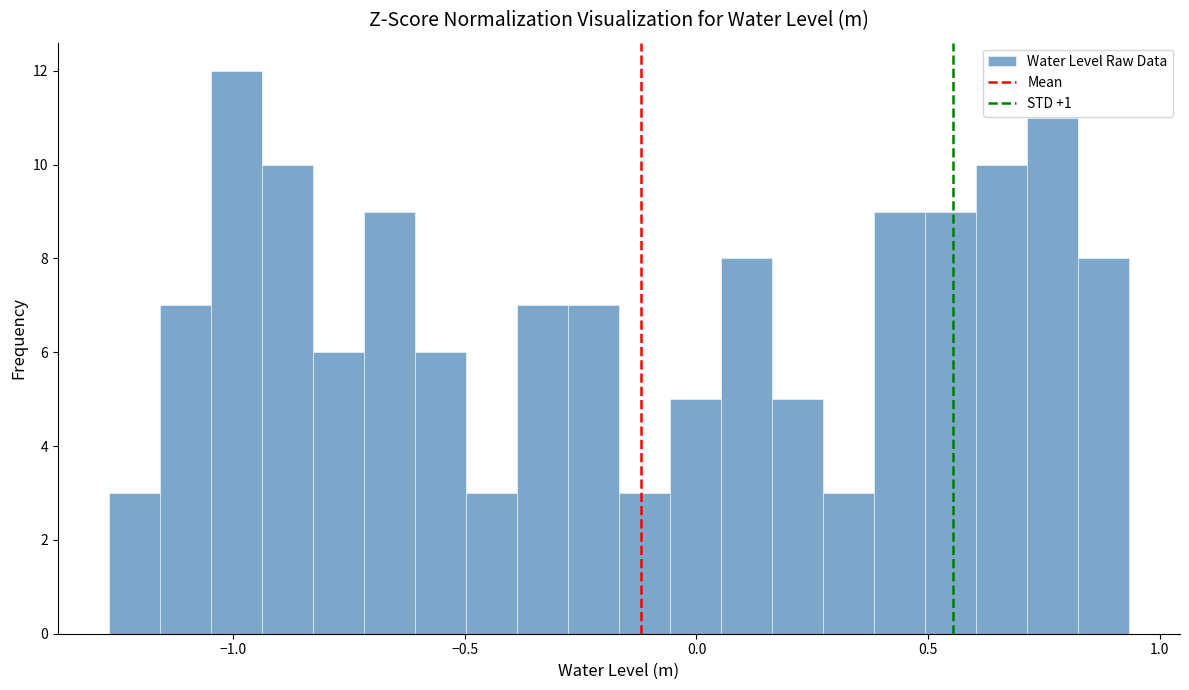

Read against the x-axis, roughly where is the centre of the tallest bar?

-1.00